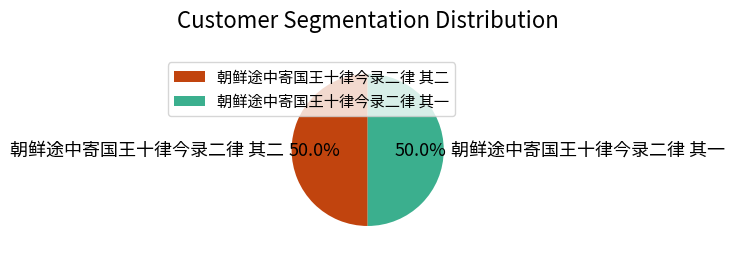

Approximately how many times larger is the value at 朝鲜途中寄国王十律今录二律 其一 compared to 朝鲜途中寄国王十律今录二律 其二?

1.0